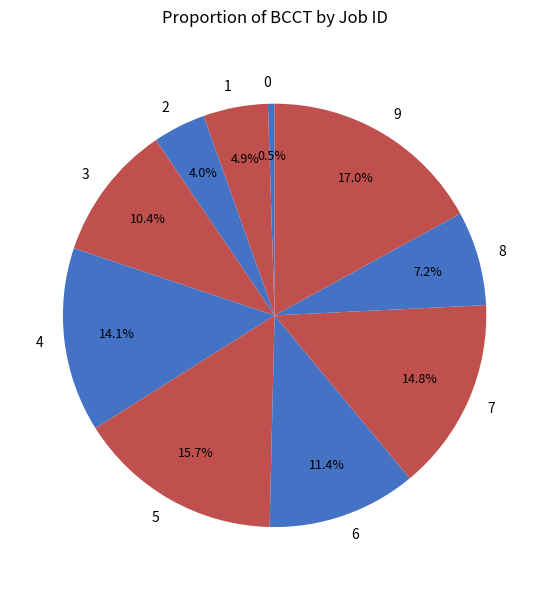

Does 5 represent more than half of the total?

No